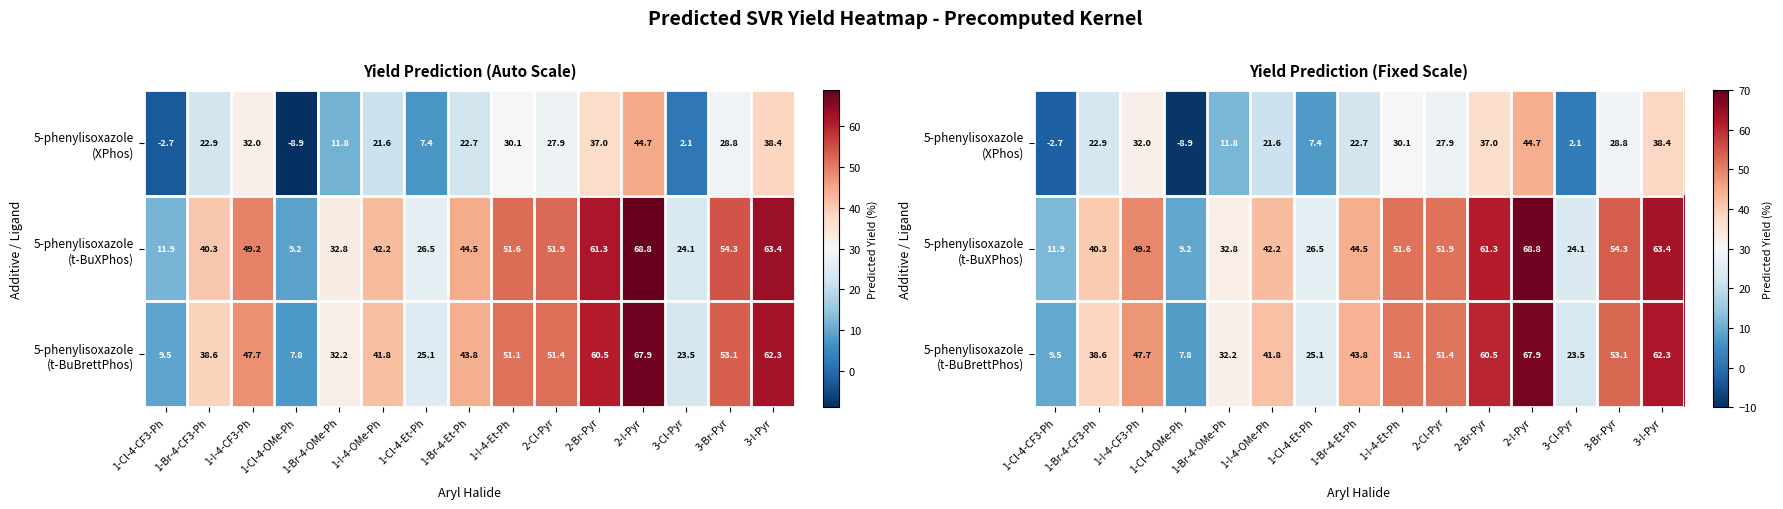

The 5-phenylisoxazole (t-BuXPhos) series shows 42.2 at 1-I-4-OMe-Ph. True or false?

True